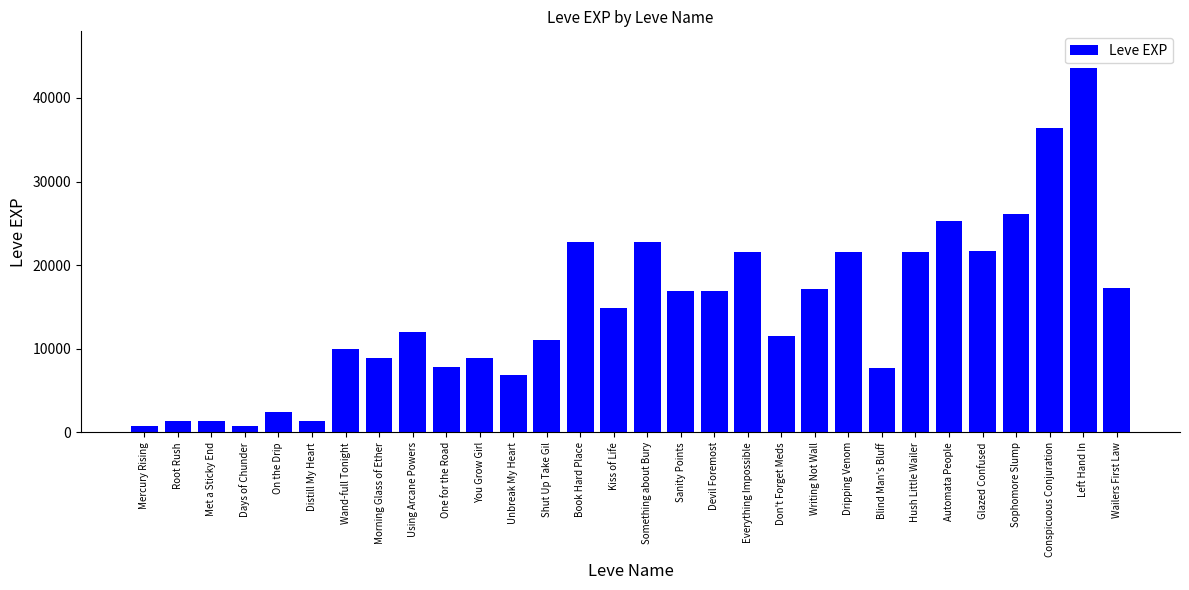

What is the maximum value shown in the chart?

43600